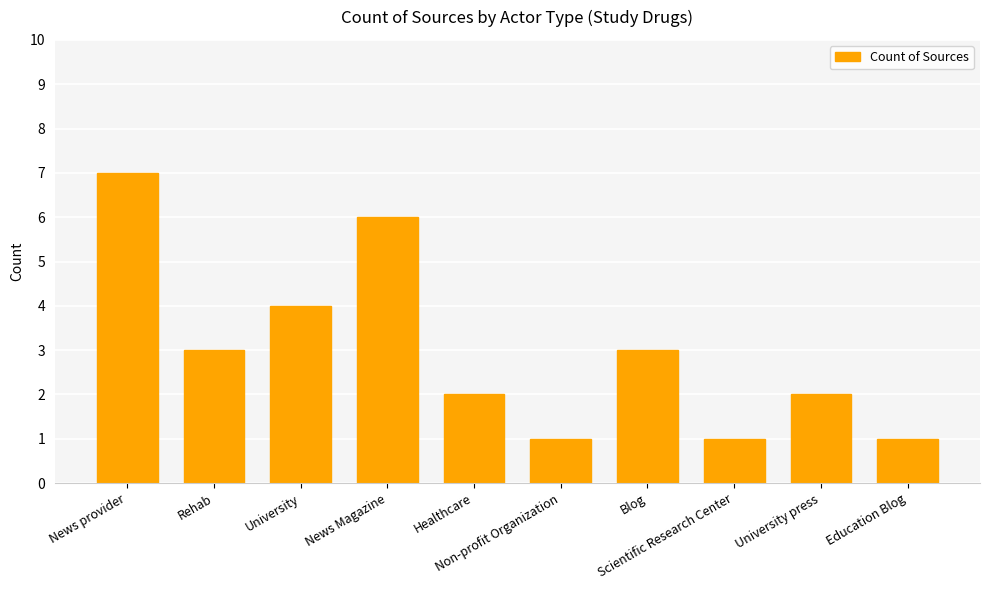

Reading left to right, extract all data points from this chart.

News provider=7	Rehab=3	University=4	News Magazine=6	Healthcare=2	Non-profit Organization=1	Blog=3	Scientific Research Center=1	University press=2	Education Blog=1